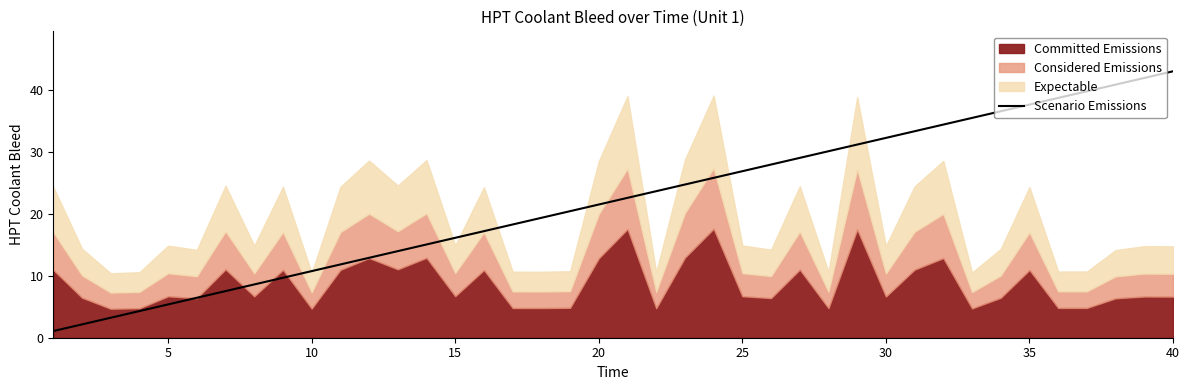

What is the maximum value for Scenario Emissions?

43.0